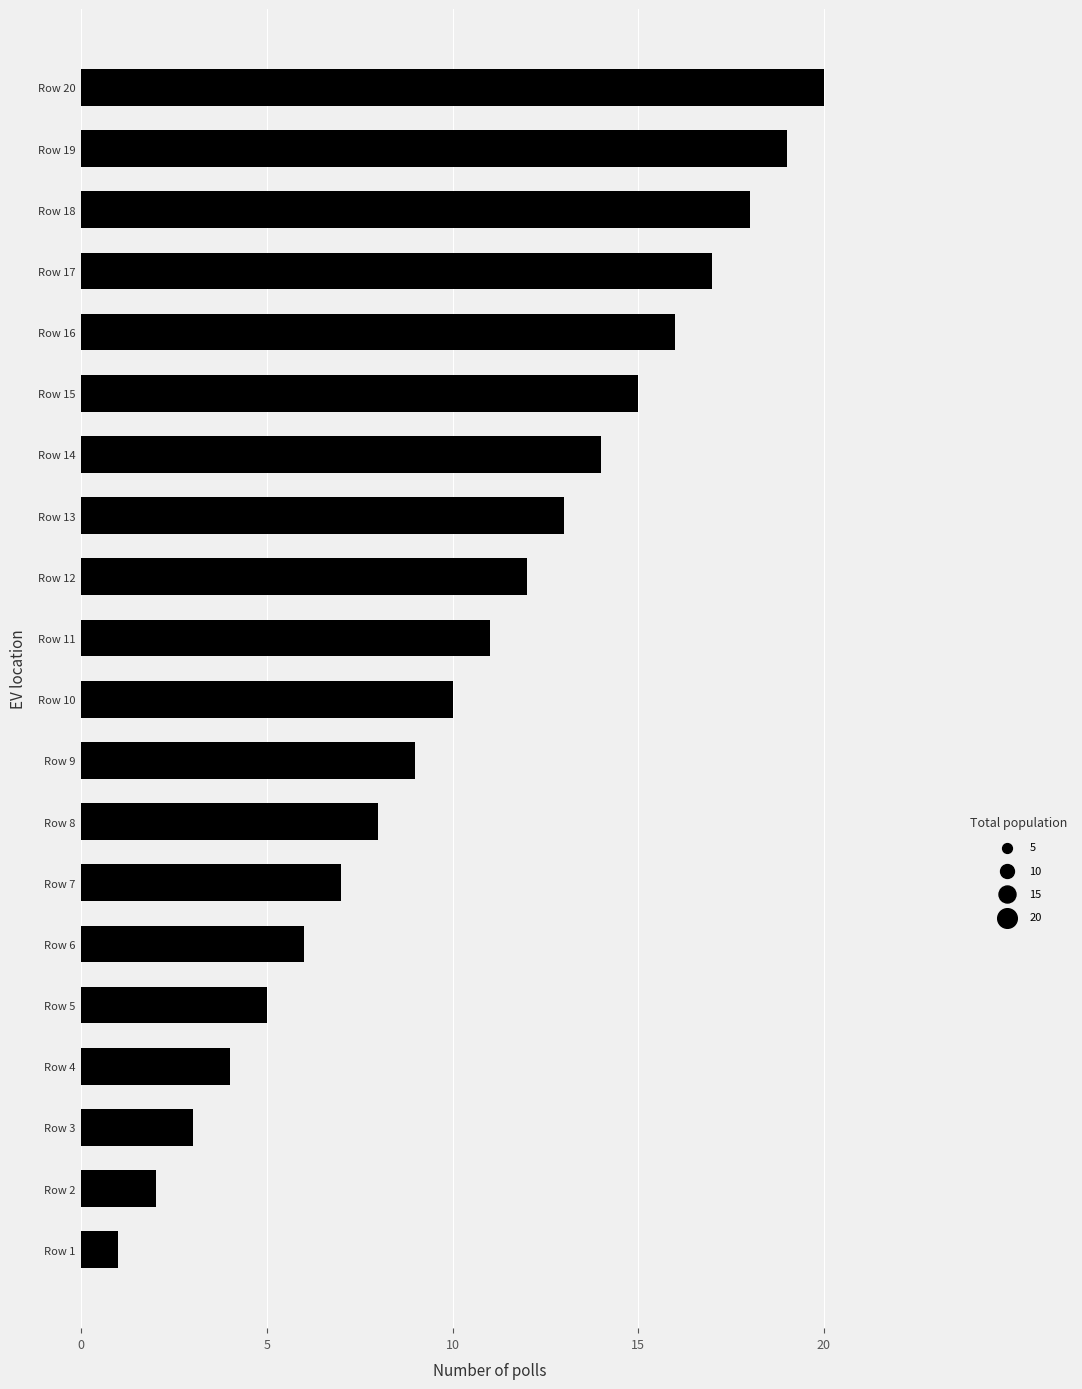

Between Row 13 and Row 8, which is larger?

Row 13